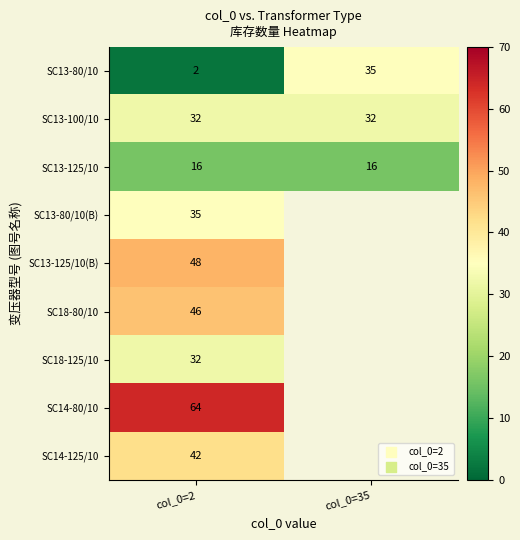

What is the spread (max minus min) of values at col_0=2?

62